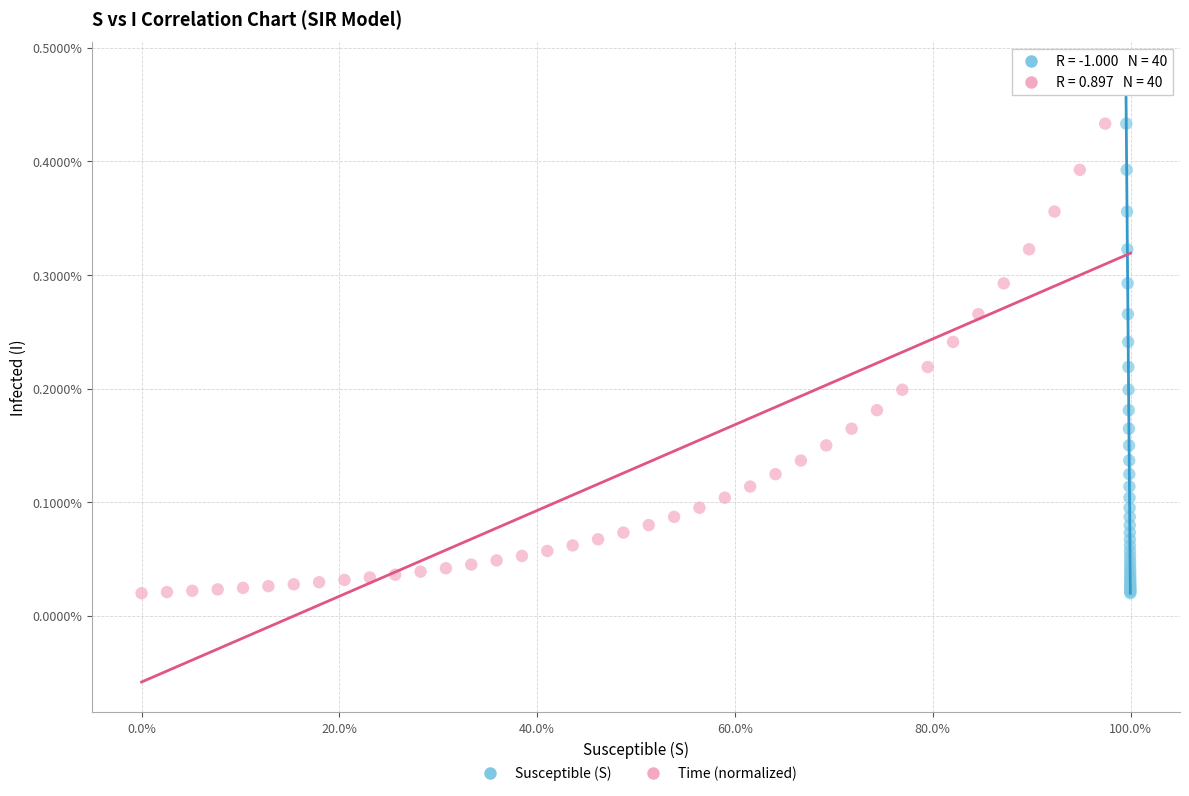

What are all the series names shown in the legend?

Susceptible (S), Time (normalized)